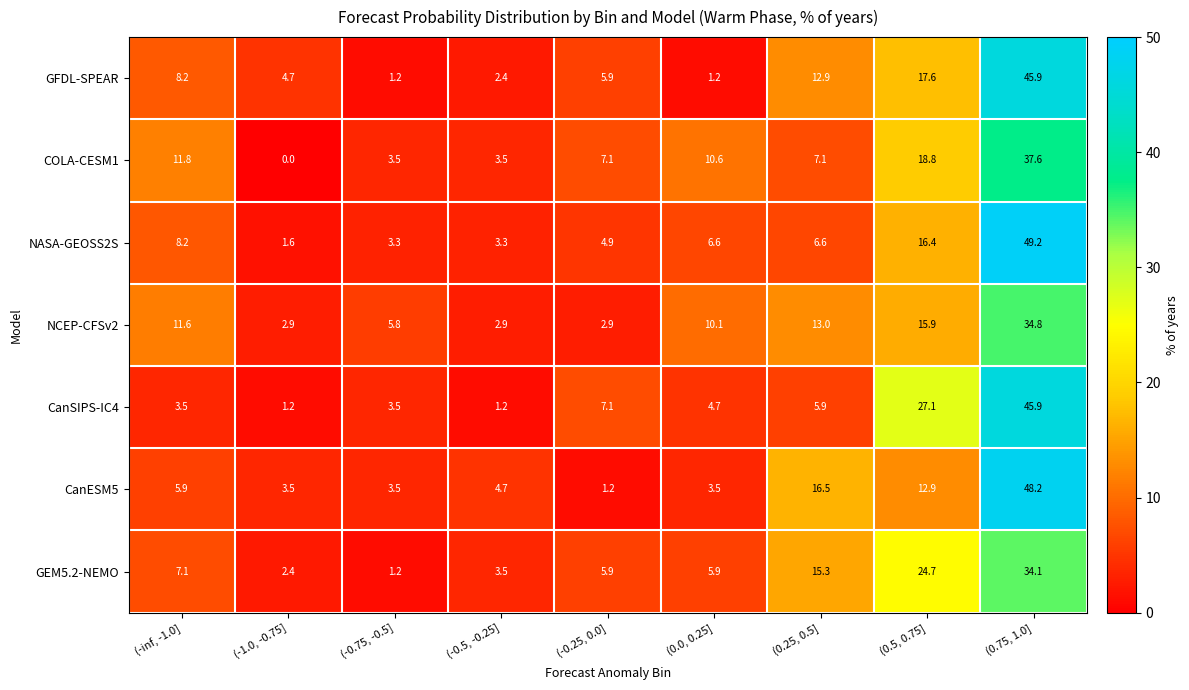

Between (-0.25, 0.0] and (0.25, 0.5], which series saw the biggest shift?

CanESM5